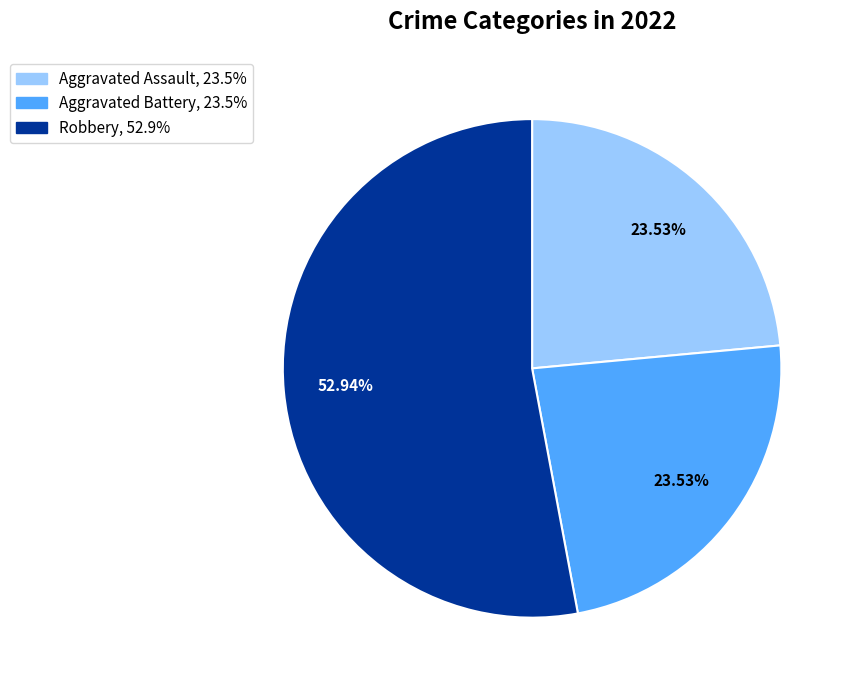

Is there a majority slice in this chart?

Yes